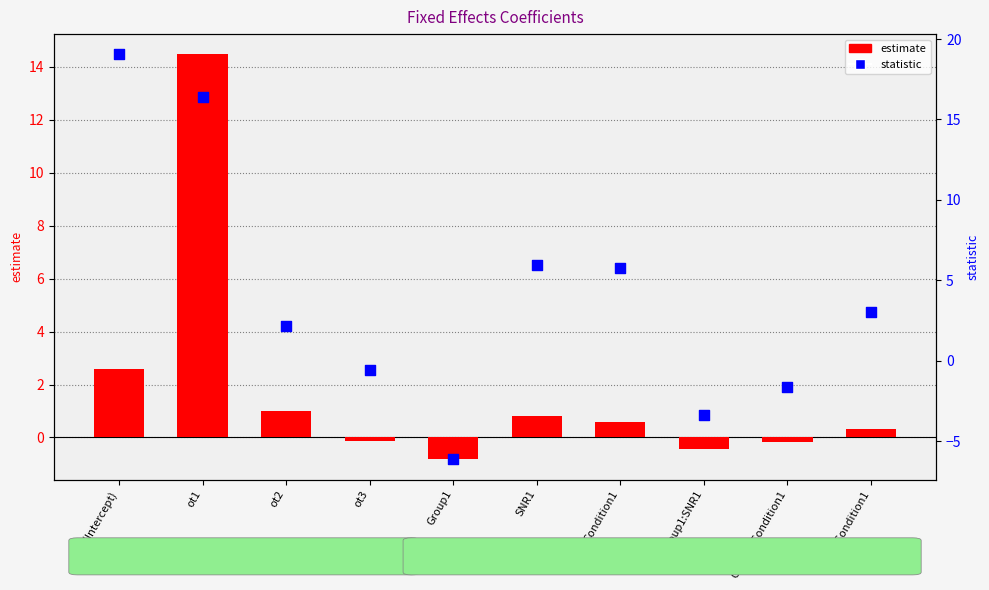

What is the total value across all series at Group1:SNR1?

-3.8